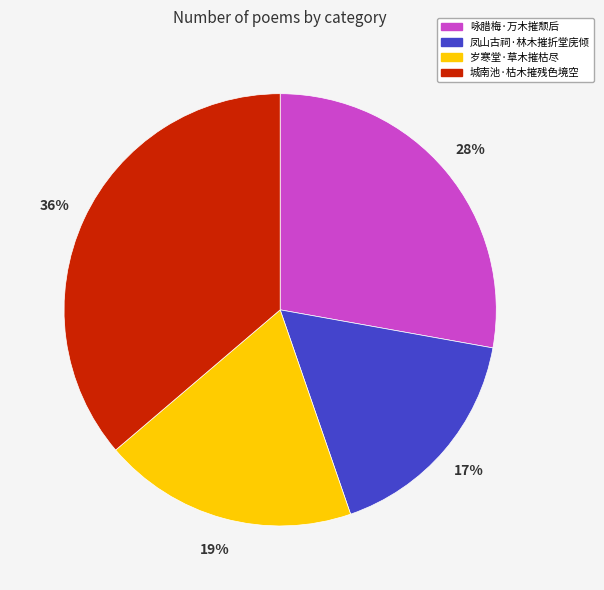

What is the ratio of the value at 咏腊梅·万木摧颓后 to the value at 凤山古祠·林木摧折堂庑倾?

1.6